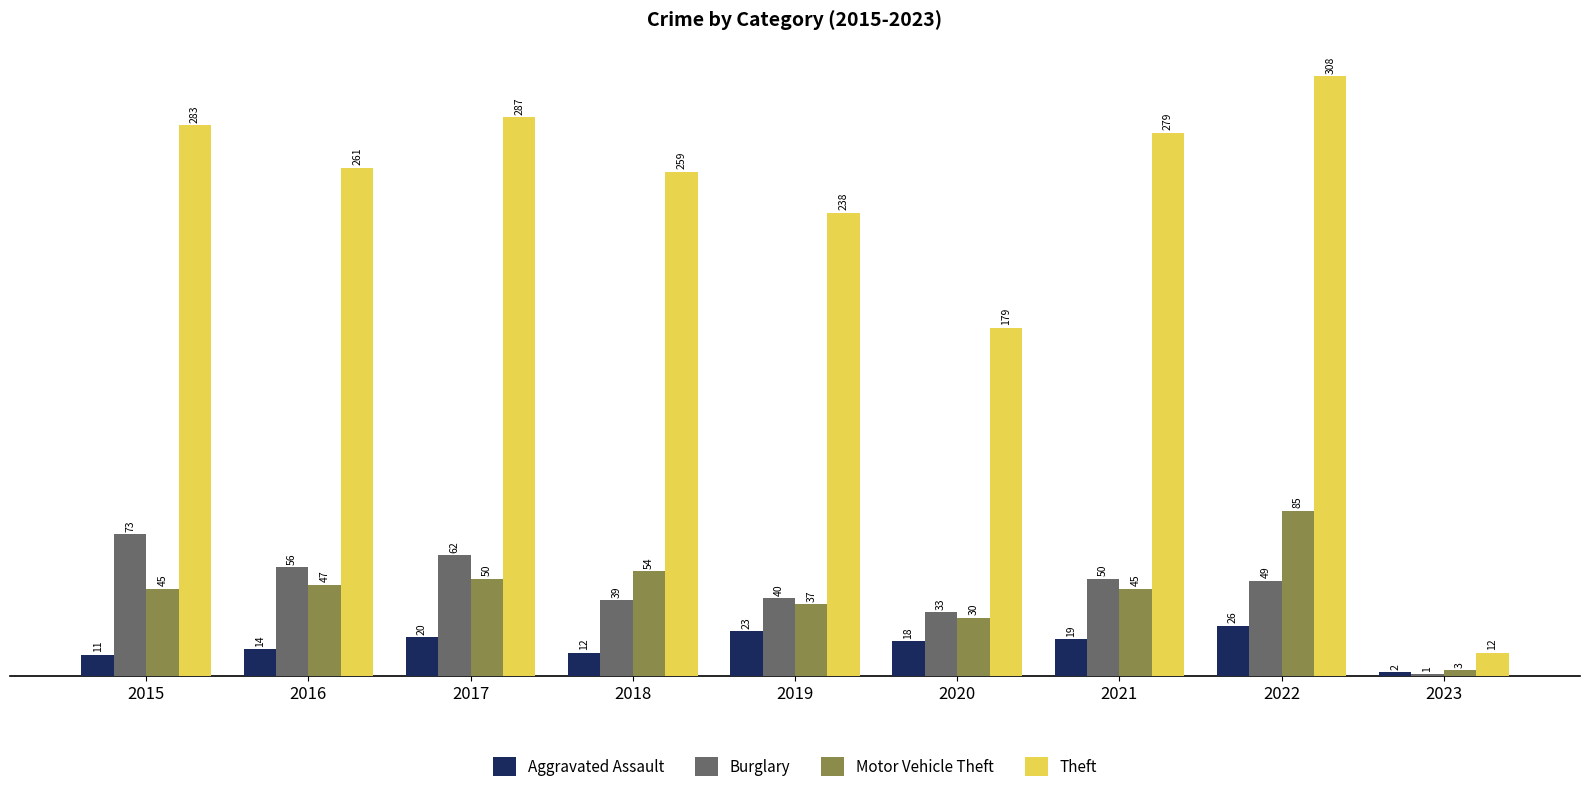

How many data points in Aggravated Assault are less than 18?

4